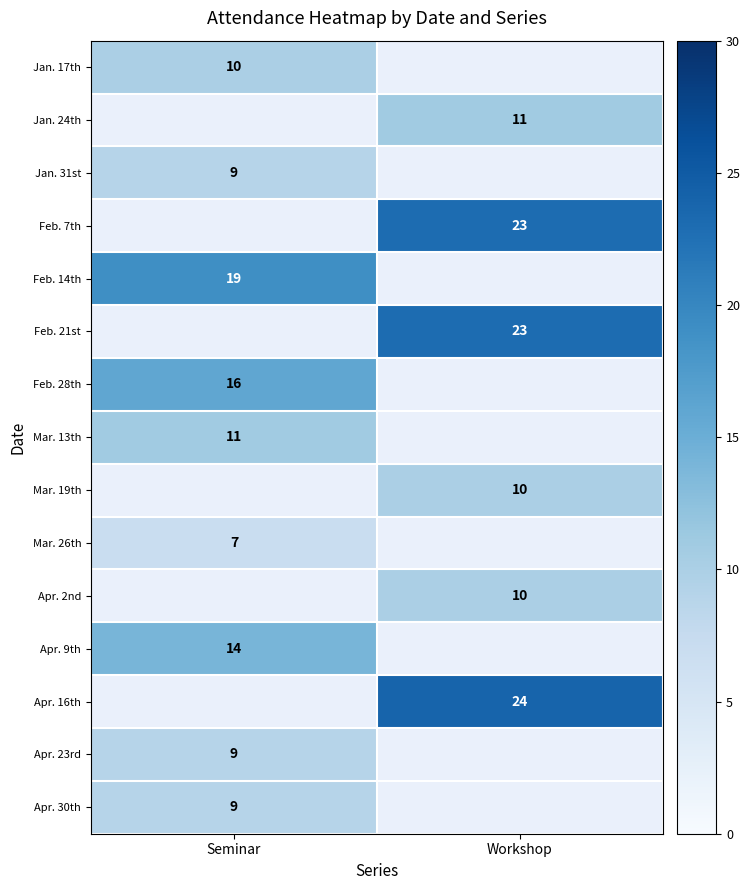

Is it true that Jan. 17th equals 10 at Seminar?

True